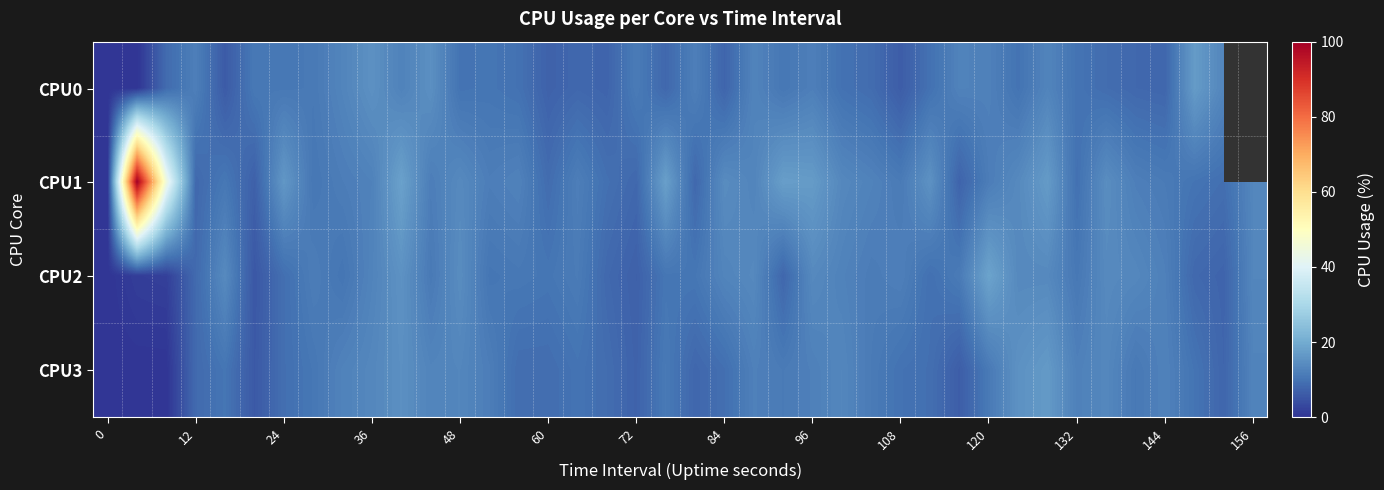

How many data points does each series have?

40